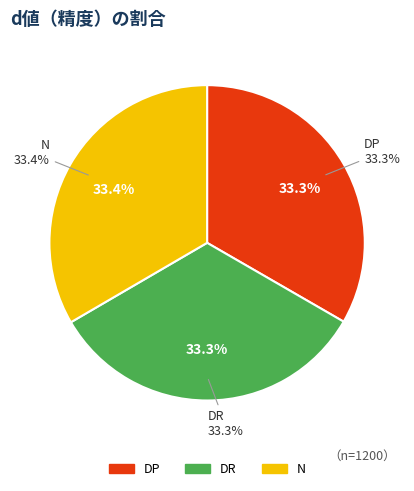

Combined, what portion of the pie is DR and DP?

66.6%